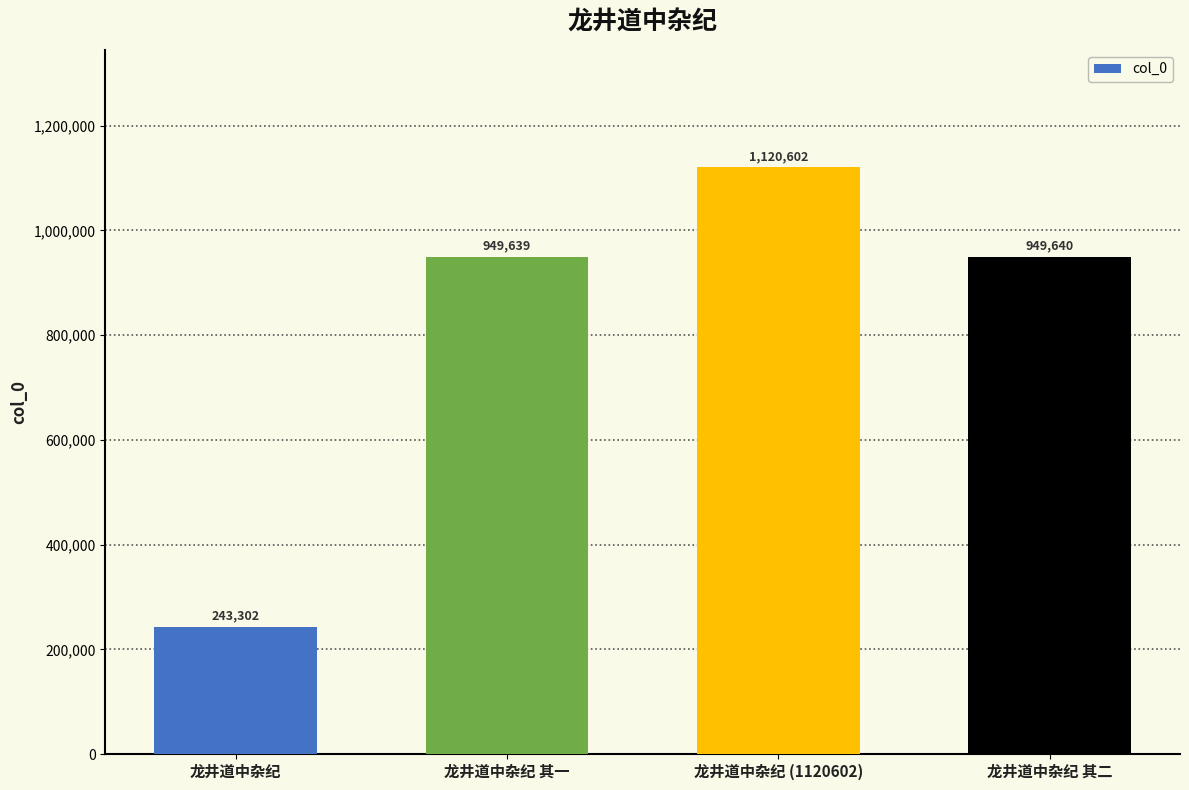

What is the value of the 2nd bar from the left?

949639